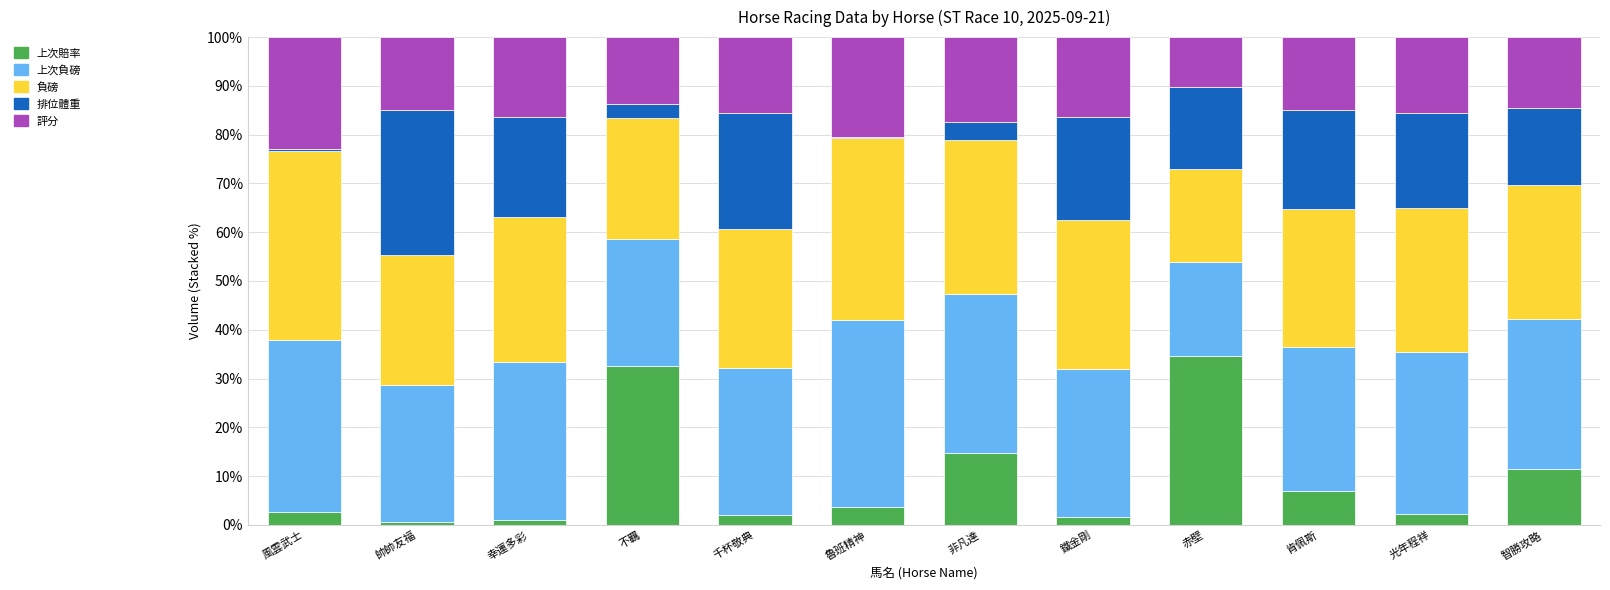

What is the total value across all series at 赤壁?

100.0